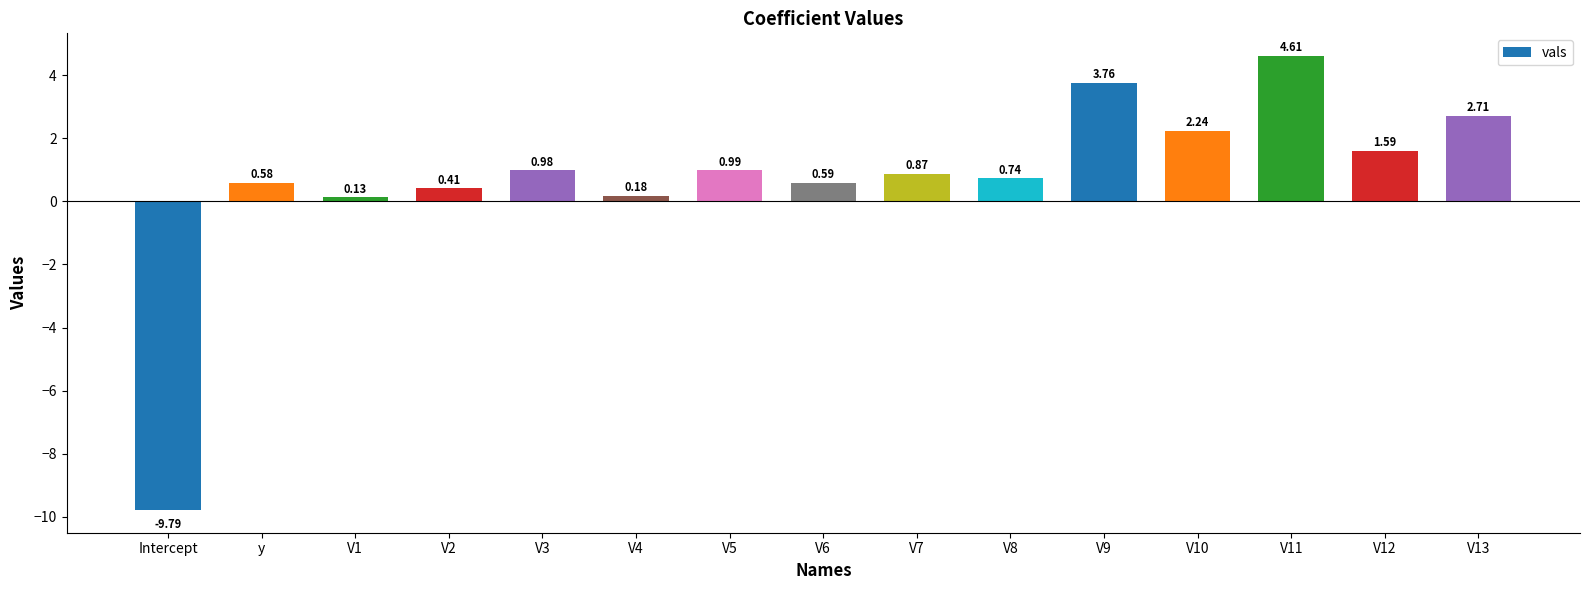

What is the difference between the maximum and minimum values?

14.4